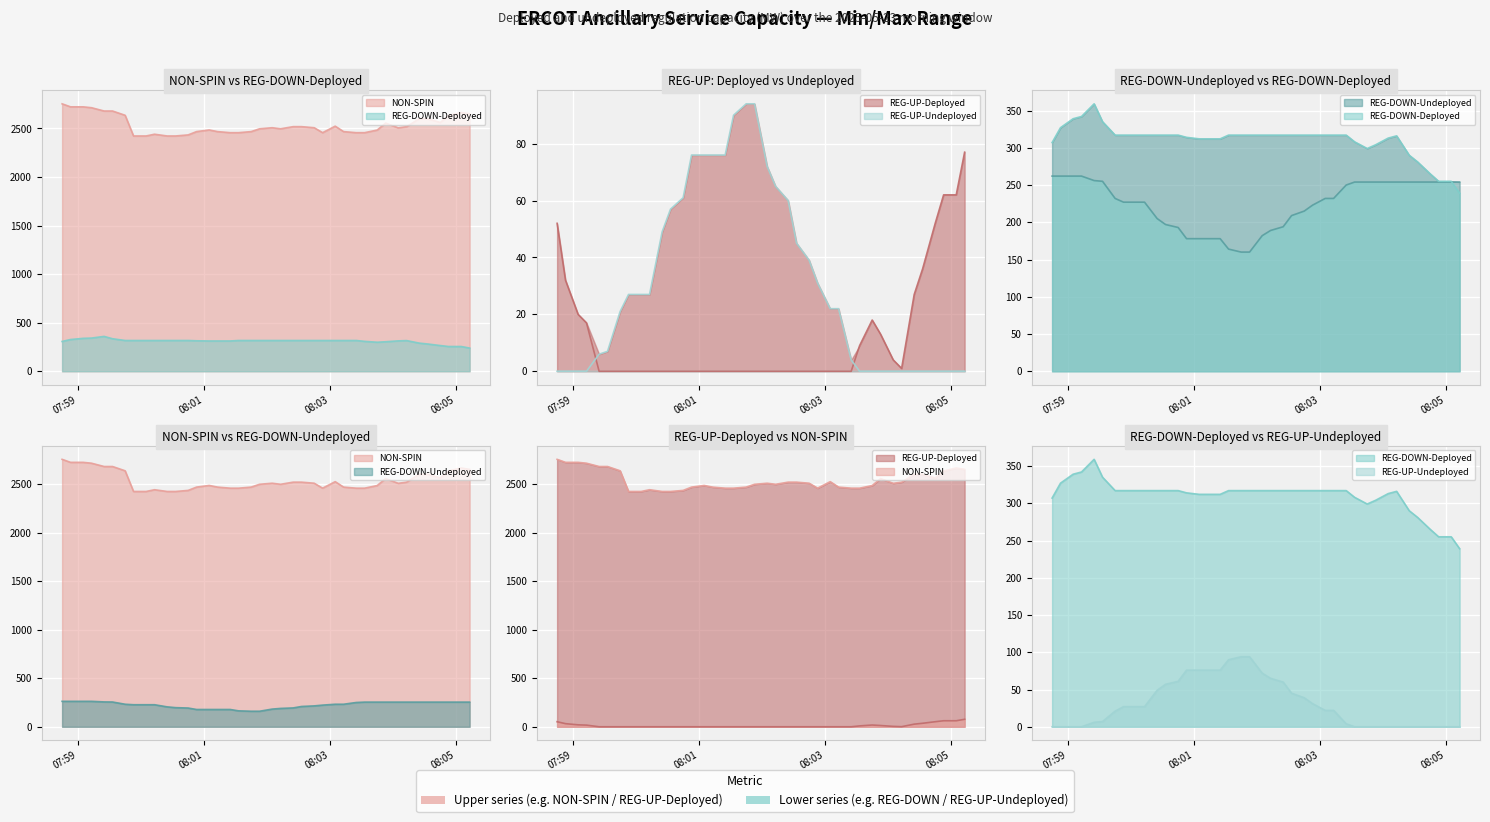

What is the difference between the highest and lowest values at 2025-05-23 08:01:13?

2468